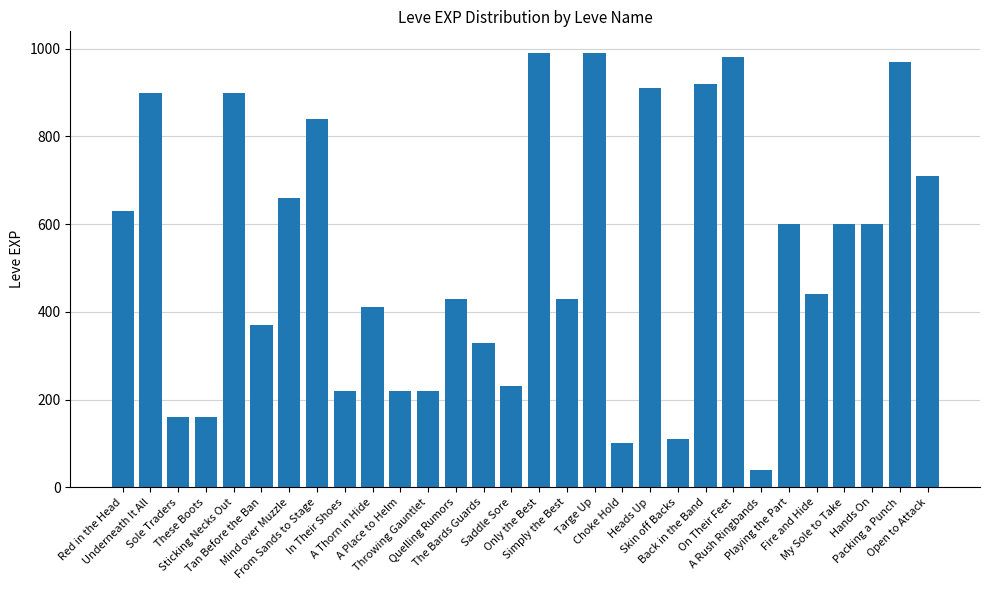

What is the label of the 8th bar from the left?

From Sands to Stage